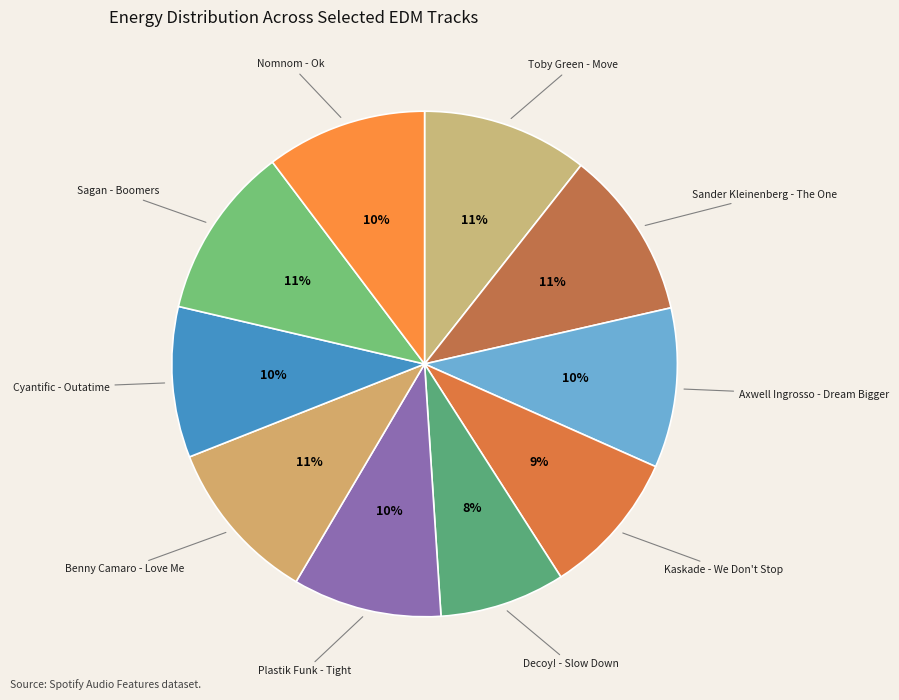

How many segments does this pie chart have?

10